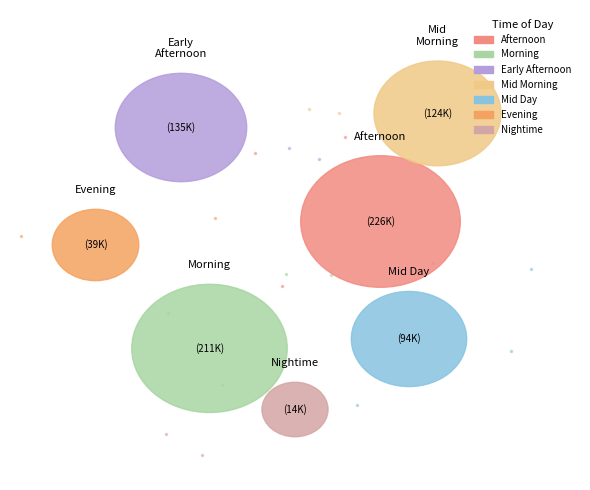

What is the smallest slice in the pie chart?

Nightime